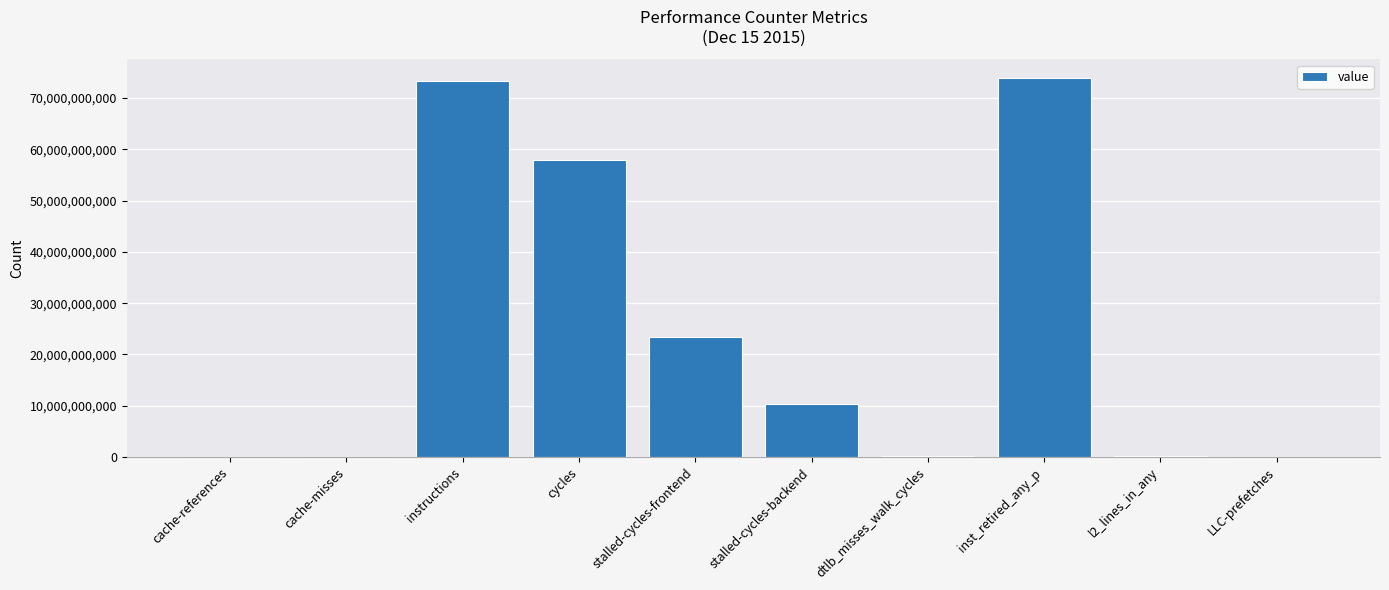

What is the difference between the values at stalled-cycles-backend and instructions?

63024435546